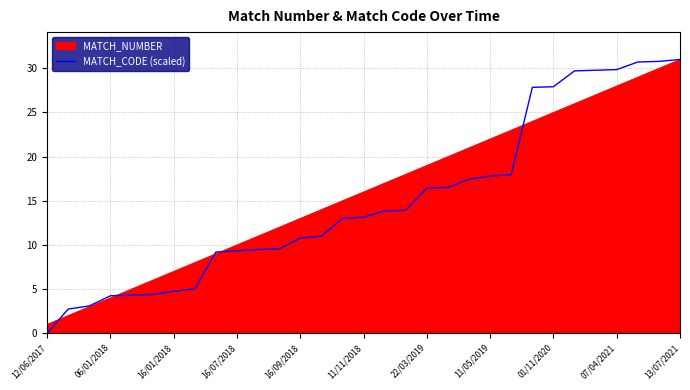

Which series has the largest range (max minus min)?

MATCH_CODE (scaled)